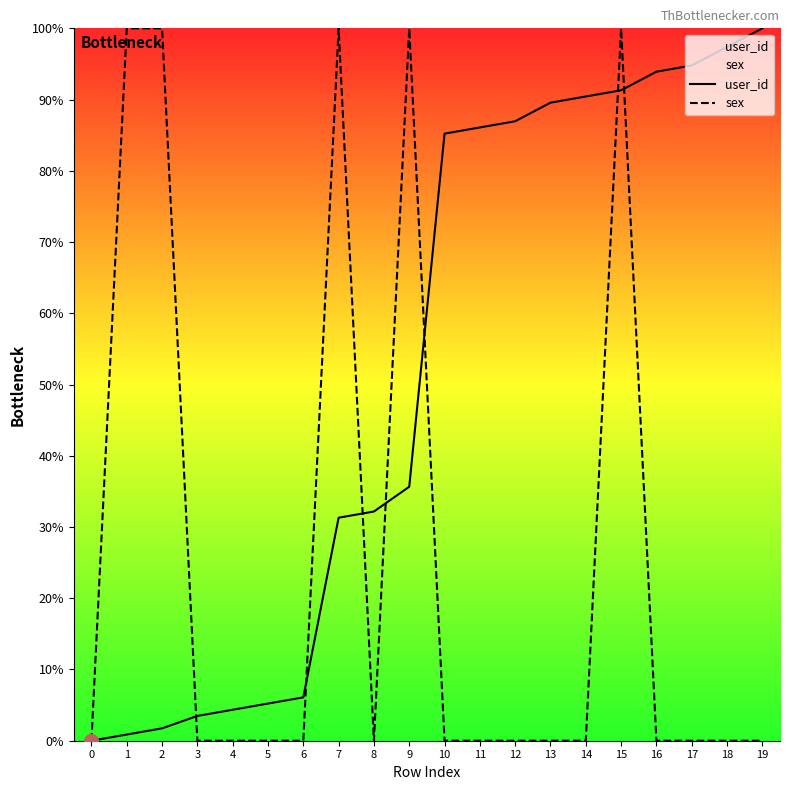

How many times do sex and user_id cross each other?

7